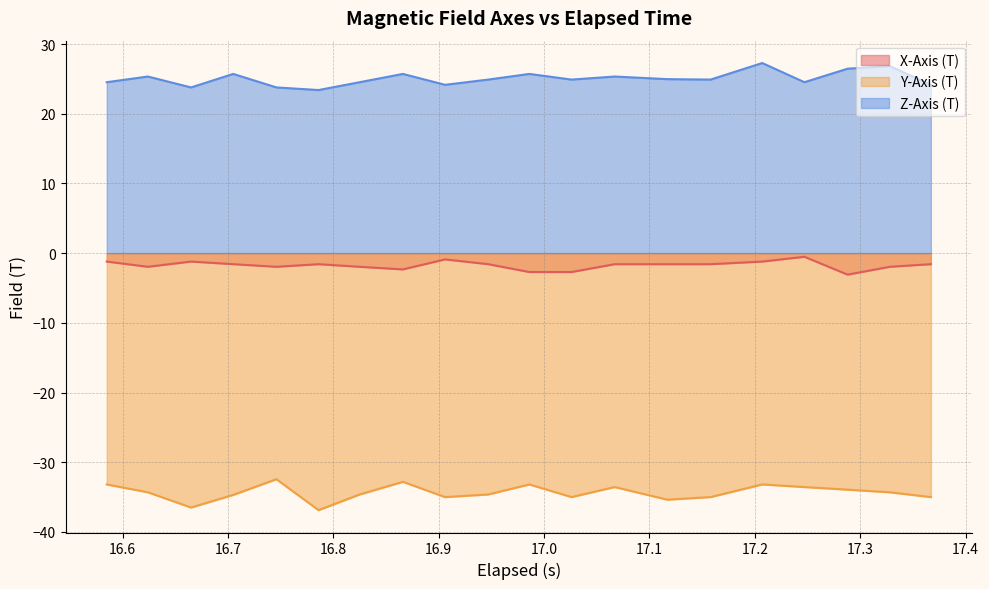

What is the average value of the Z-Axis (T) series?

25.0